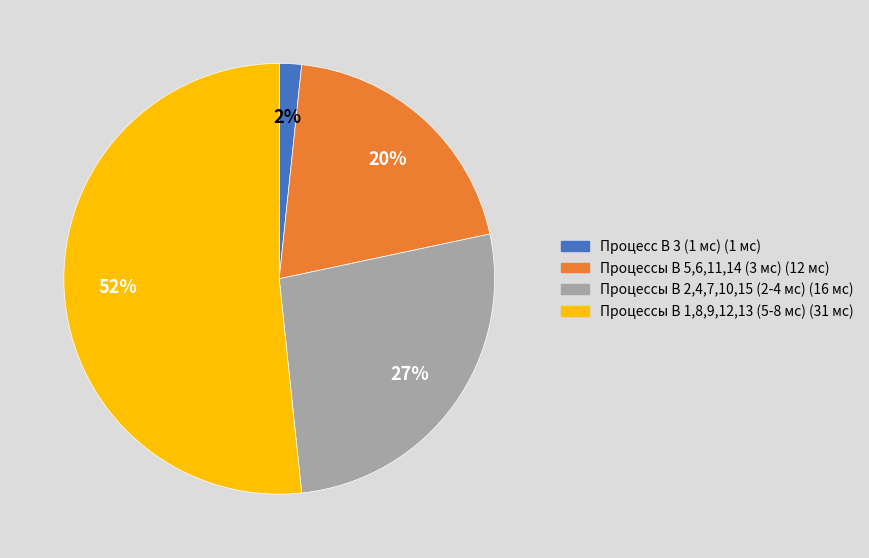

To the nearest percent, what is the average slice percentage?

25%